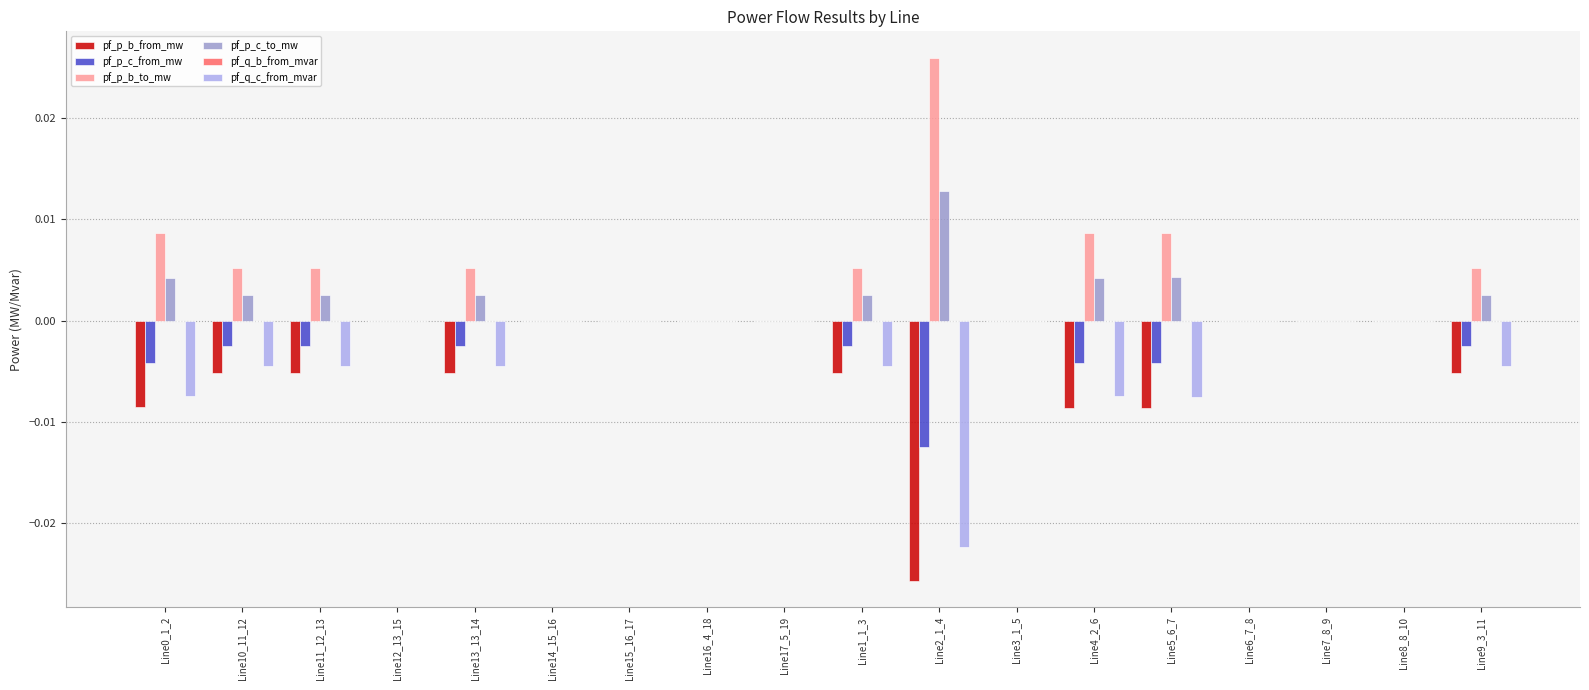

The pf_p_c_to_mw series shows 0.0 at Line5_6_7. True or false?

True